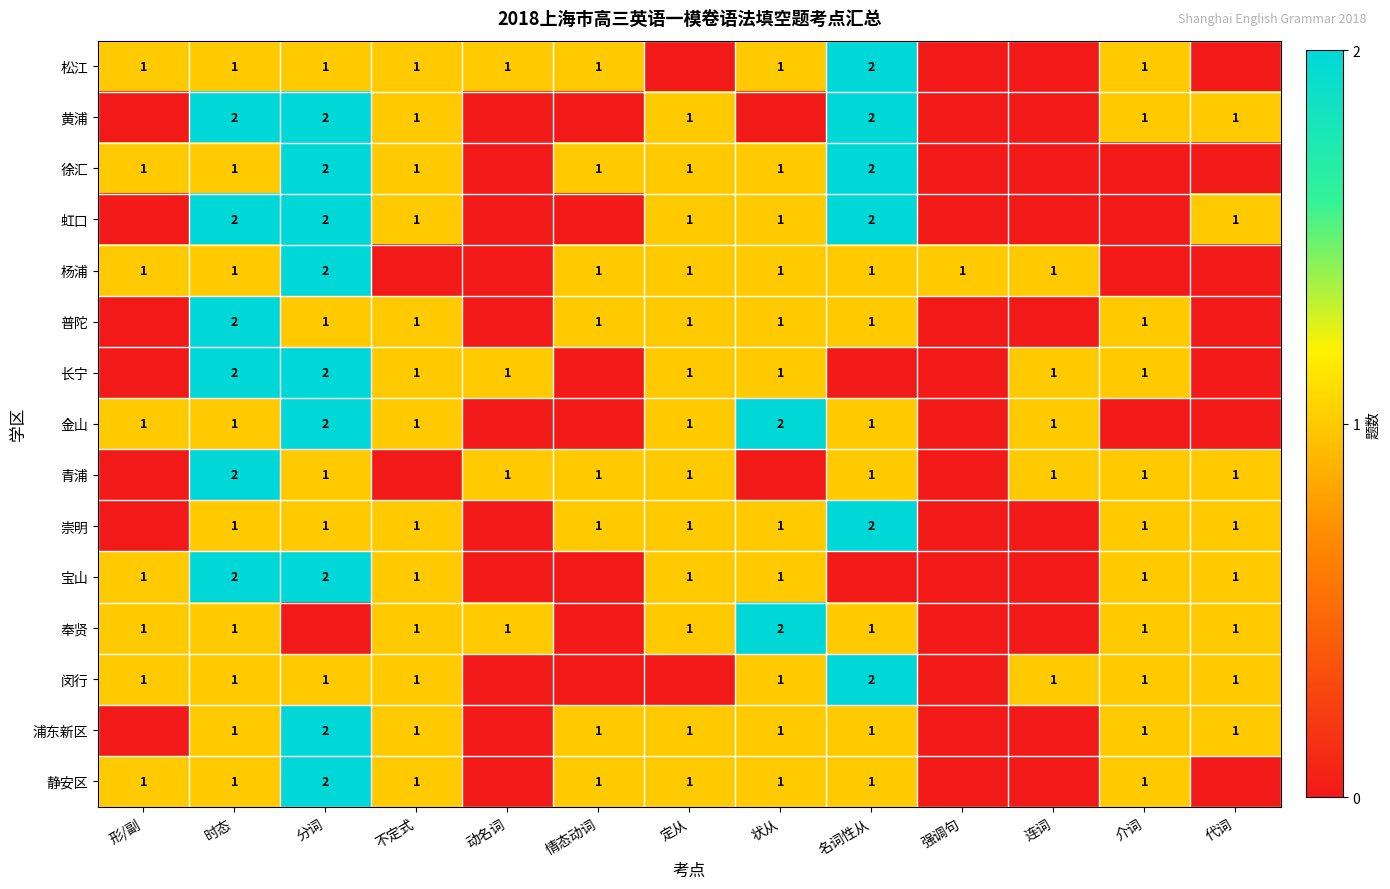

The 宝山 series shows 2 at 分词. True or false?

True